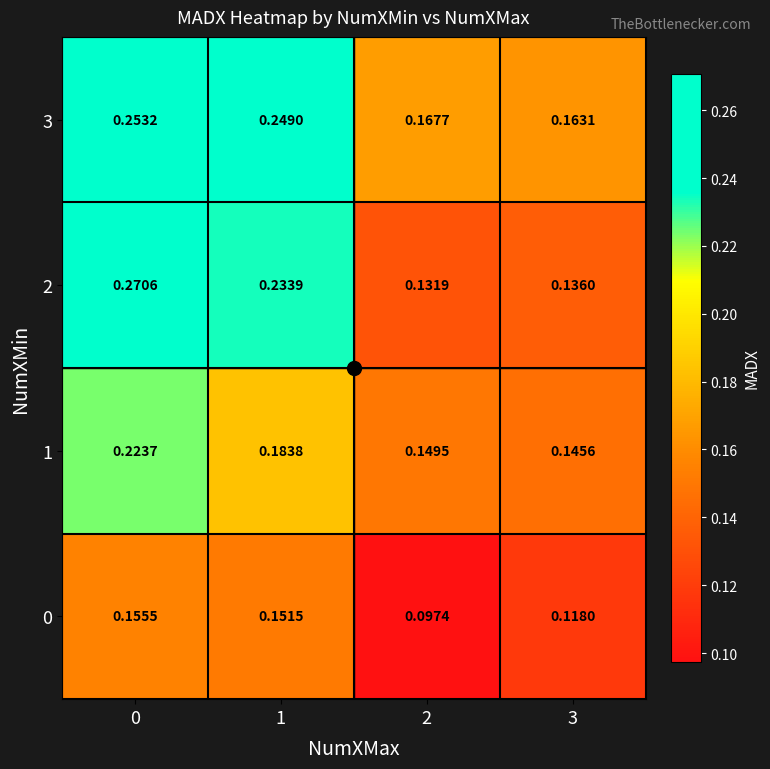

How many data points does each series have?

4